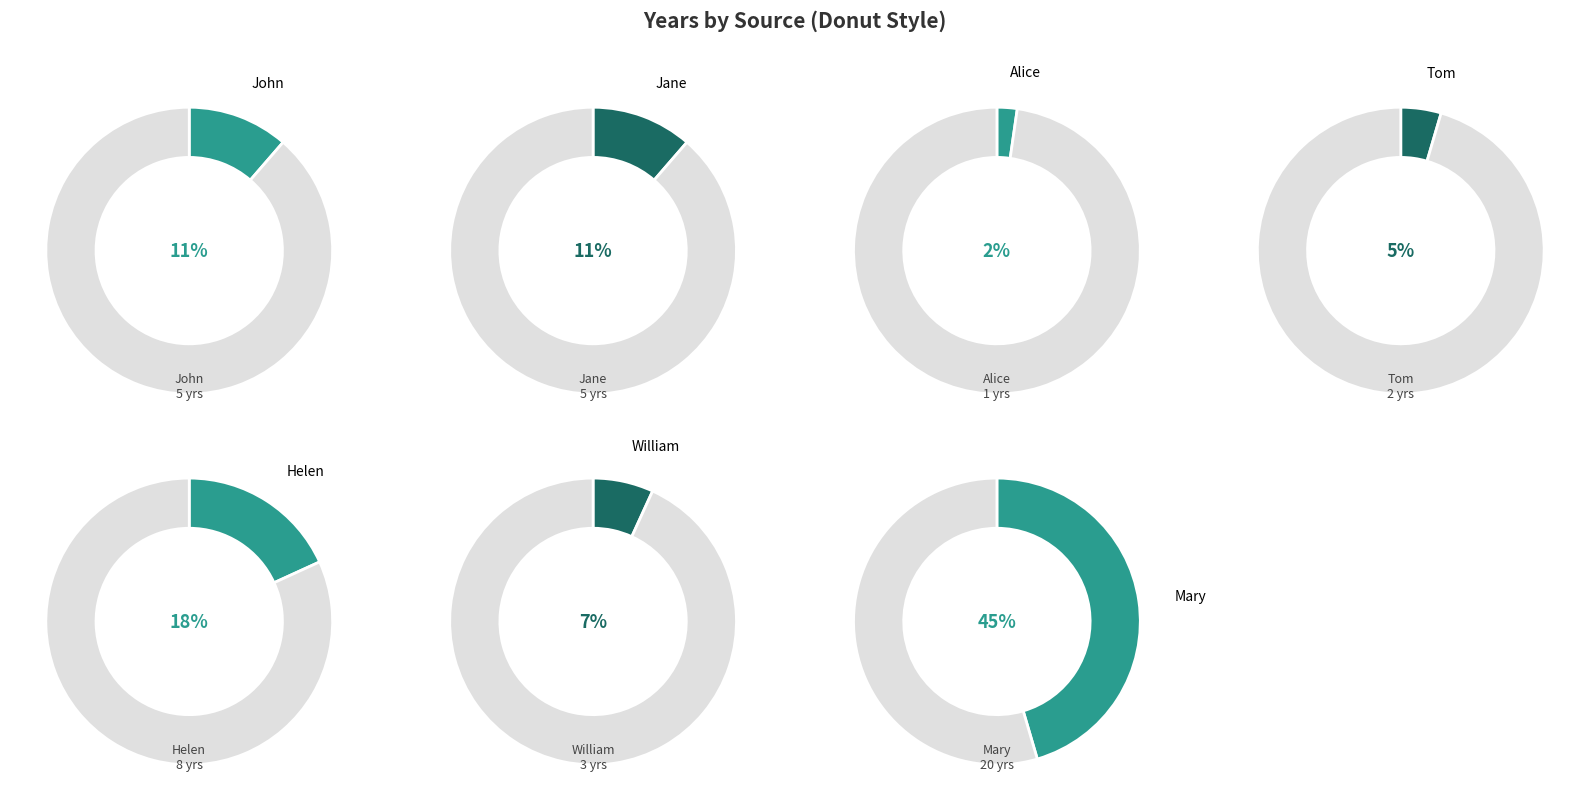

Which category has the smallest portion of the pie?

Alice